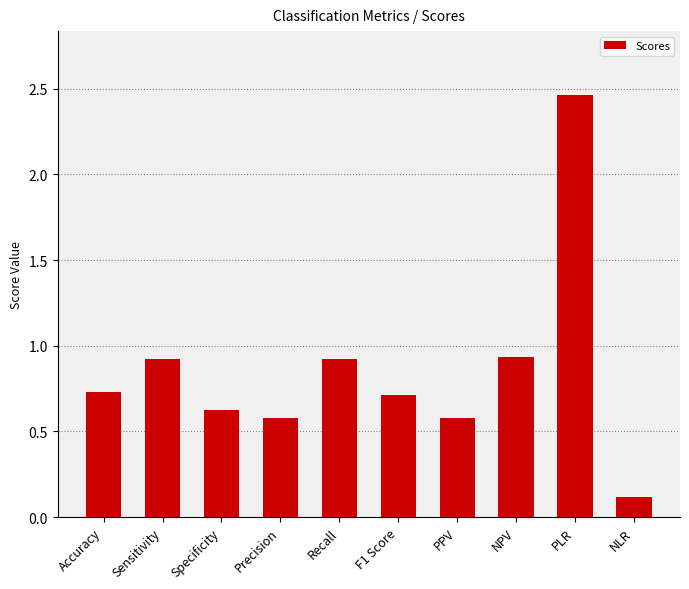

True or false: the data shows 0.6 at Precision.

True